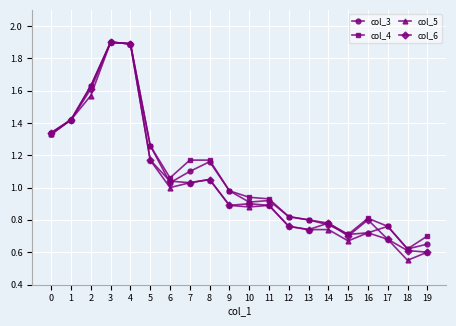

Is the value of col_6 at 13 greater than the value of col_4 at 1?

No